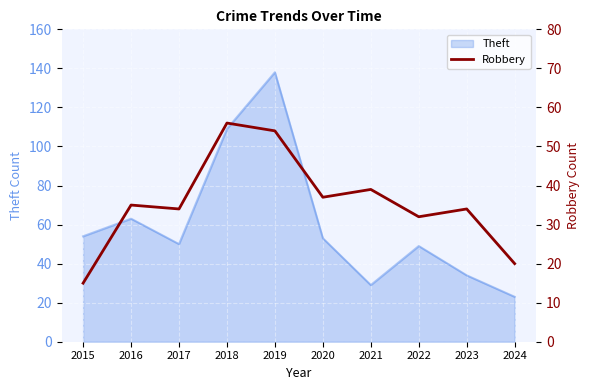

Which label corresponds to the smallest value in the chart?

2015